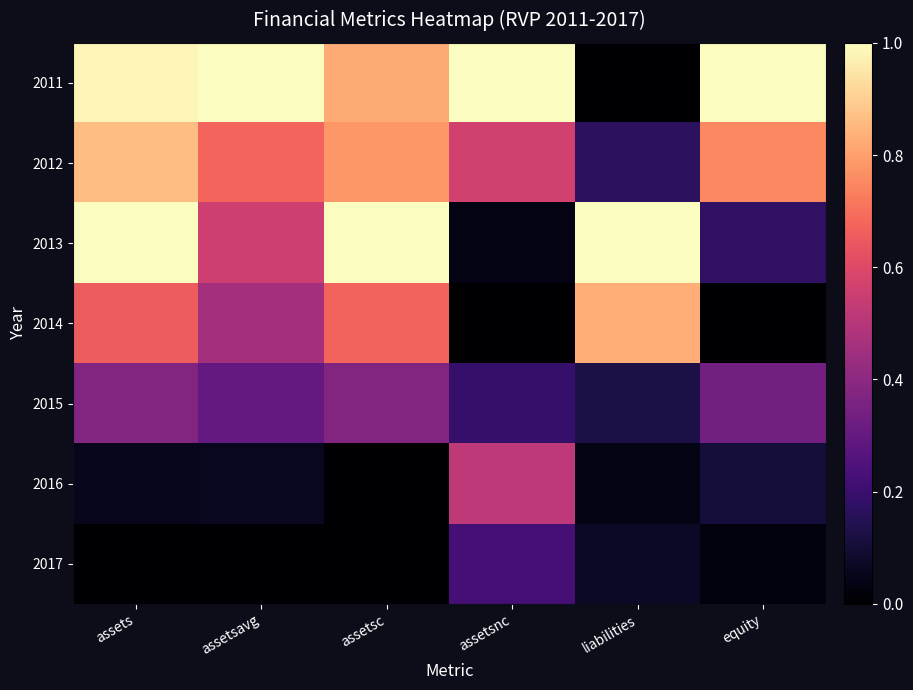

Reading right to left, extract all data points from this chart.

2011: equity=1.0	liabilities=0.0	assetsnc=1.0	assetsc=0.8	assetsavg=1.0	assets=1.0
2012: equity=0.8	liabilities=0.2	assetsnc=0.6	assetsc=0.8	assetsavg=0.7	assets=0.9
2013: equity=0.2	liabilities=1.0	assetsnc=0.0	assetsc=1.0	assetsavg=0.6	assets=1.0
2014: equity=0.0	liabilities=0.8	assetsnc=0.0	assetsc=0.7	assetsavg=0.5	assets=0.7
2015: equity=0.3	liabilities=0.1	assetsnc=0.2	assetsc=0.4	assetsavg=0.3	assets=0.4
2016: equity=0.1	liabilities=0.0	assetsnc=0.5	assetsc=0.0	assetsavg=0.1	assets=0.1
2017: equity=0.0	liabilities=0.1	assetsnc=0.2	assetsc=0.0	assetsavg=0.0	assets=0.0